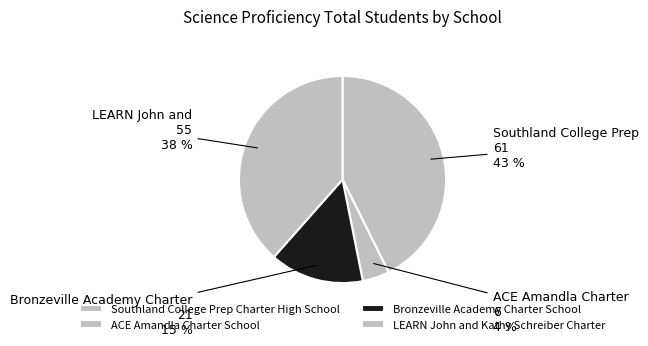

How many segments does this pie chart have?

4